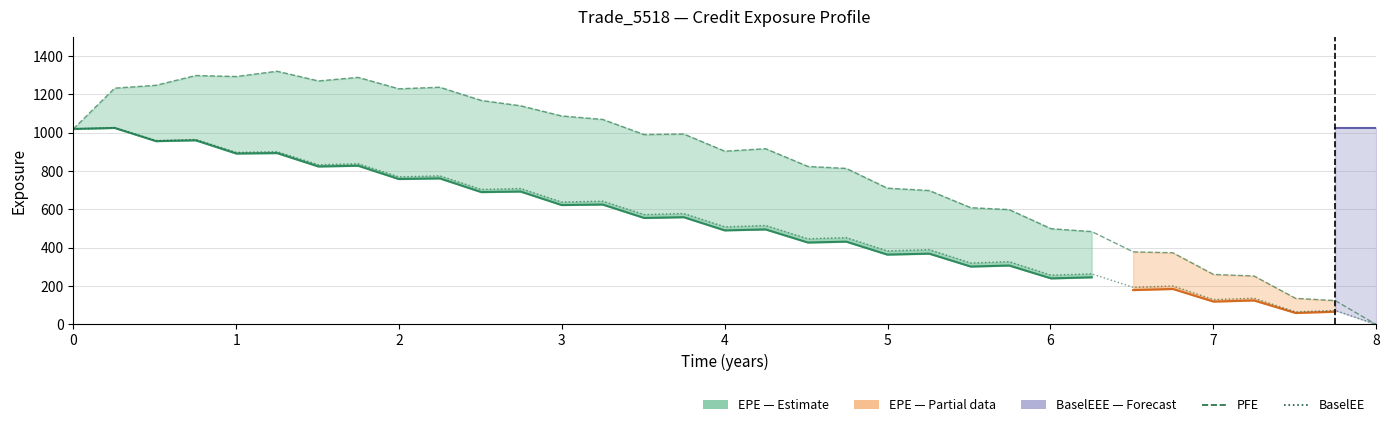

Between 1.00132 and 0.752002, which is larger?

0.752002